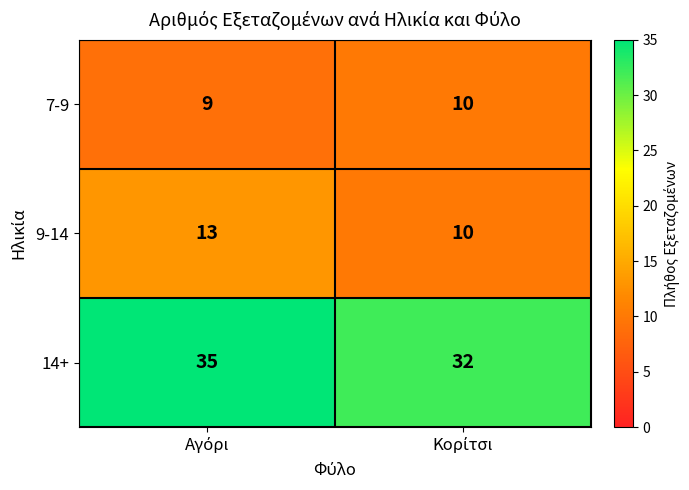

How many categories are shown in the chart?

2